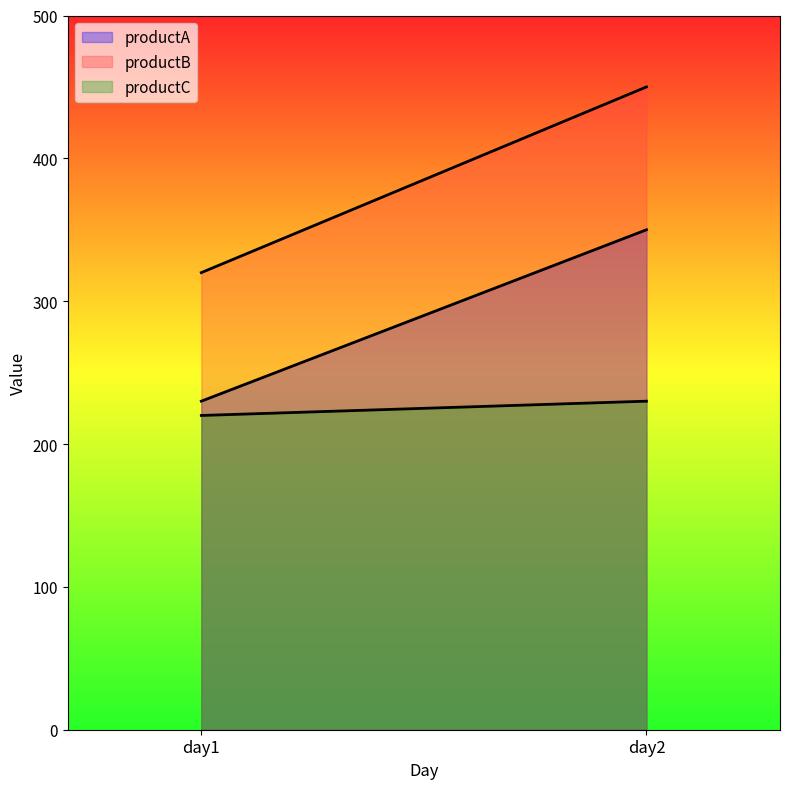

Which label corresponds to the smallest value in the chart?

day1